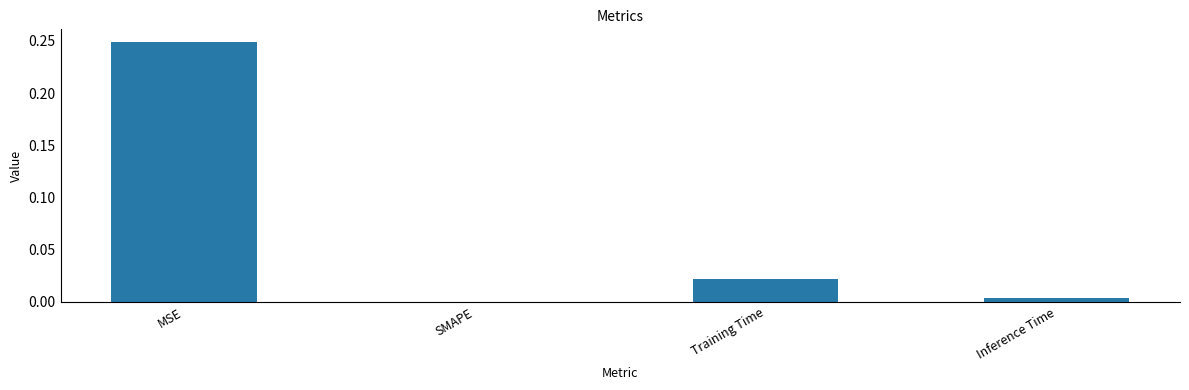

At which category does the chart reach its peak across all series?

MSE